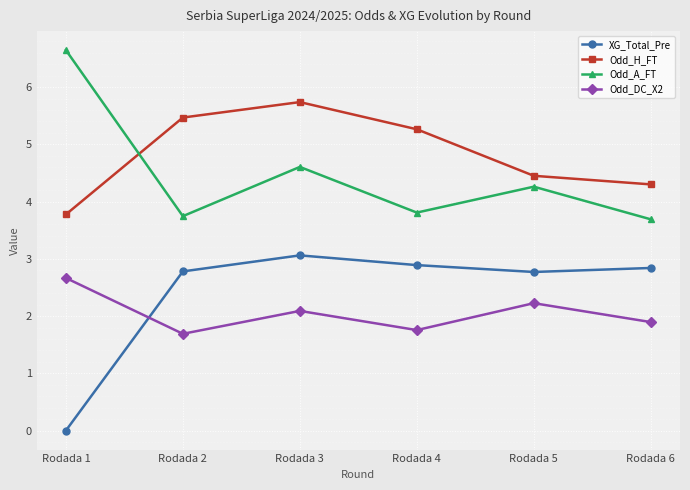

What is the sum of the Odd_A_FT values at Rodada 1 and Rodada 5?

10.9